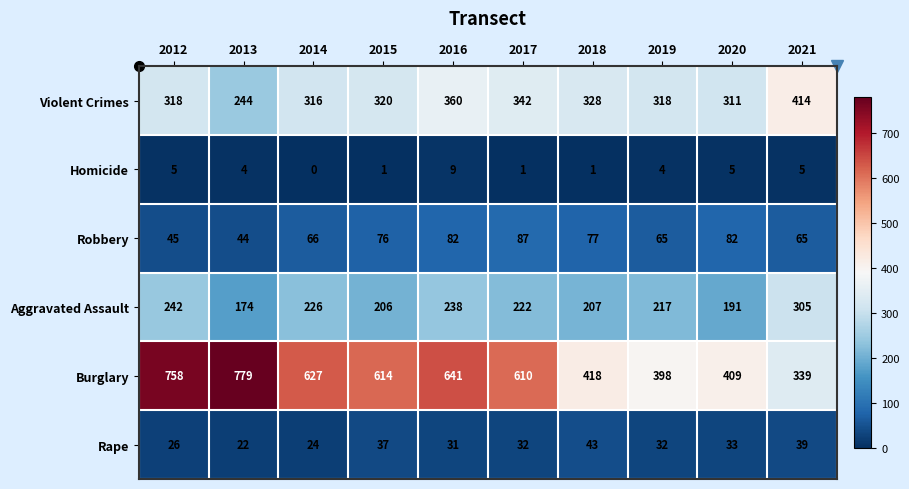

Read the Aggravated Assault value at 2018, to the nearest 50.

200